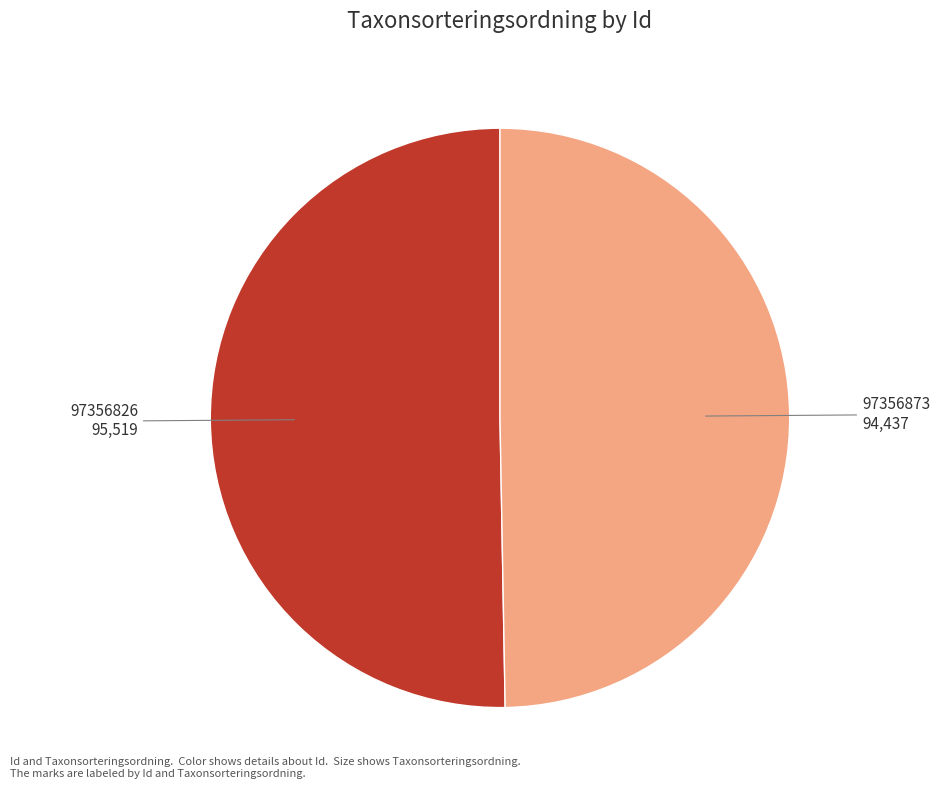

Does 97356873 account for over 50% of the chart?

No